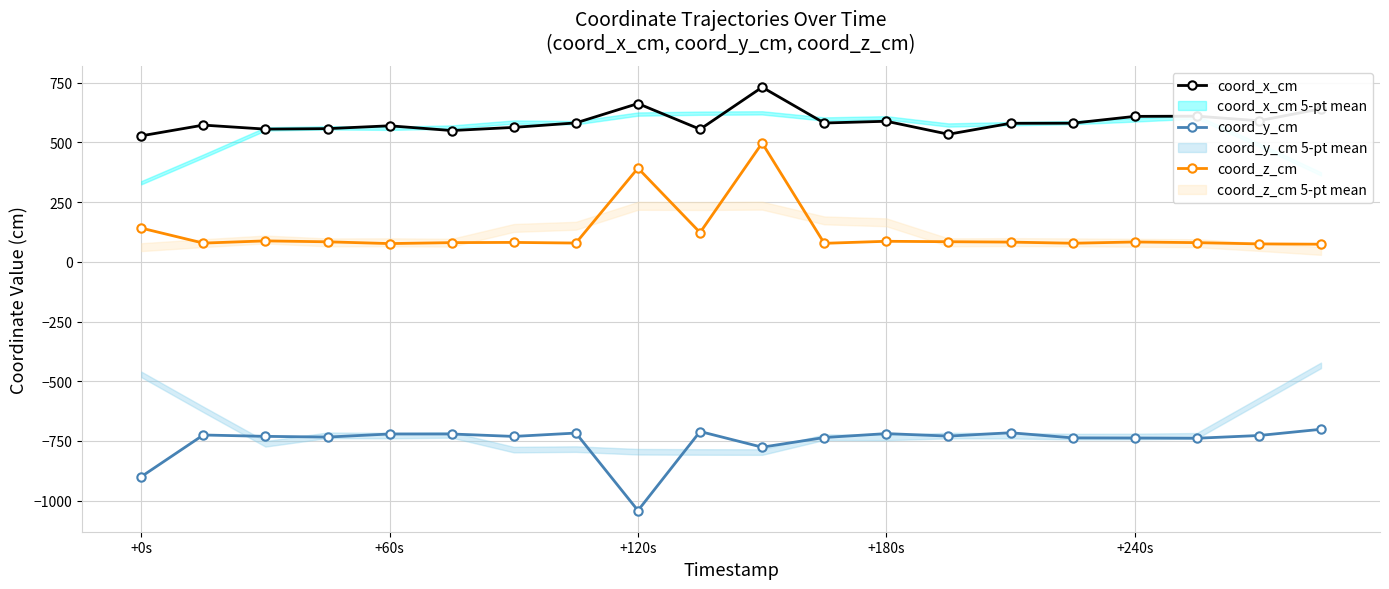

Which series has the widest spread of values?

coord_z_cm